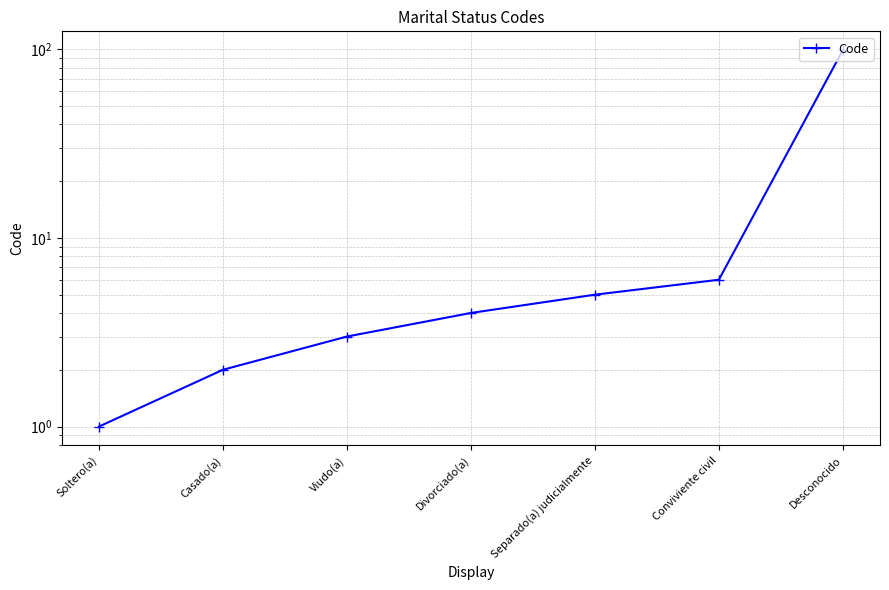

Which category has the highest value across all series?

Desconocido